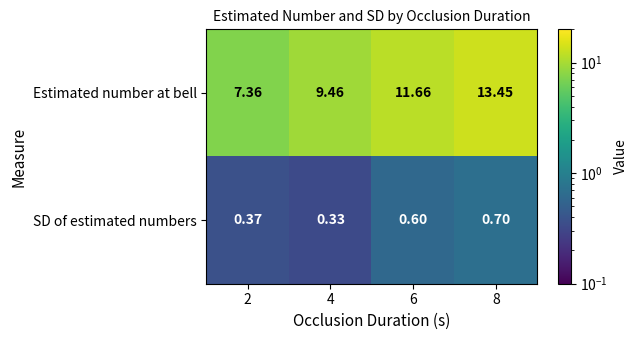

How many categories are shown in the chart?

4